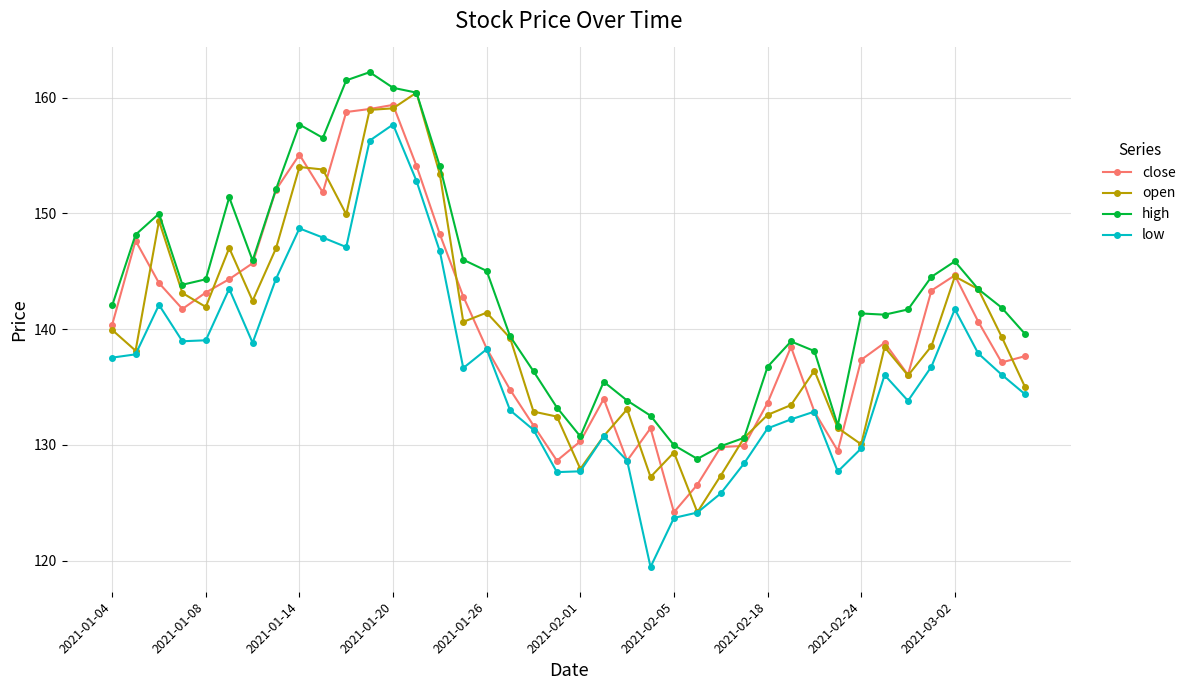

How many data points does each series have?

40